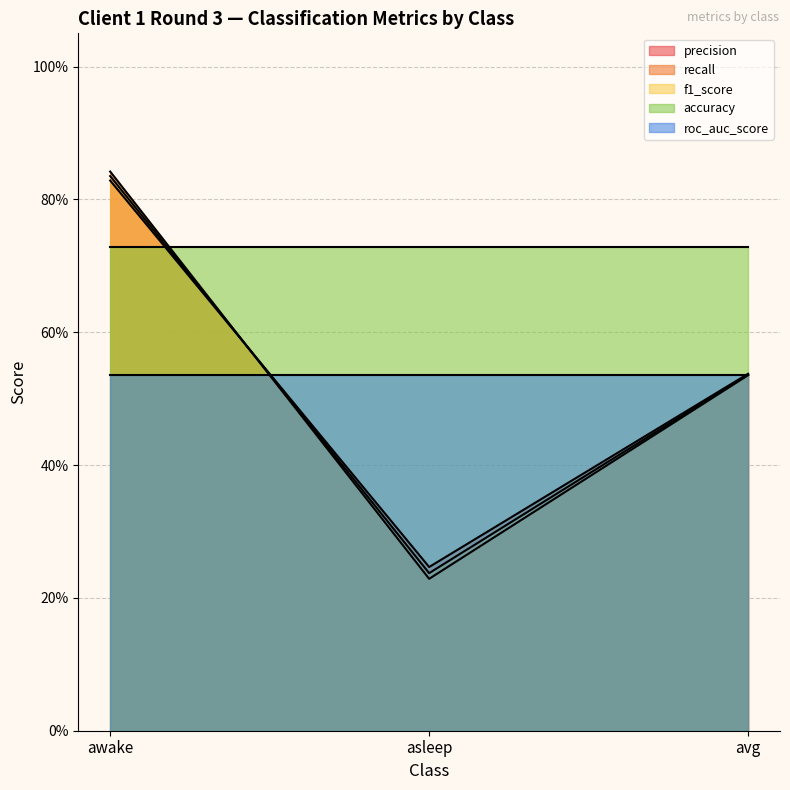

Does the chart display data point markers on the line(s)?

No